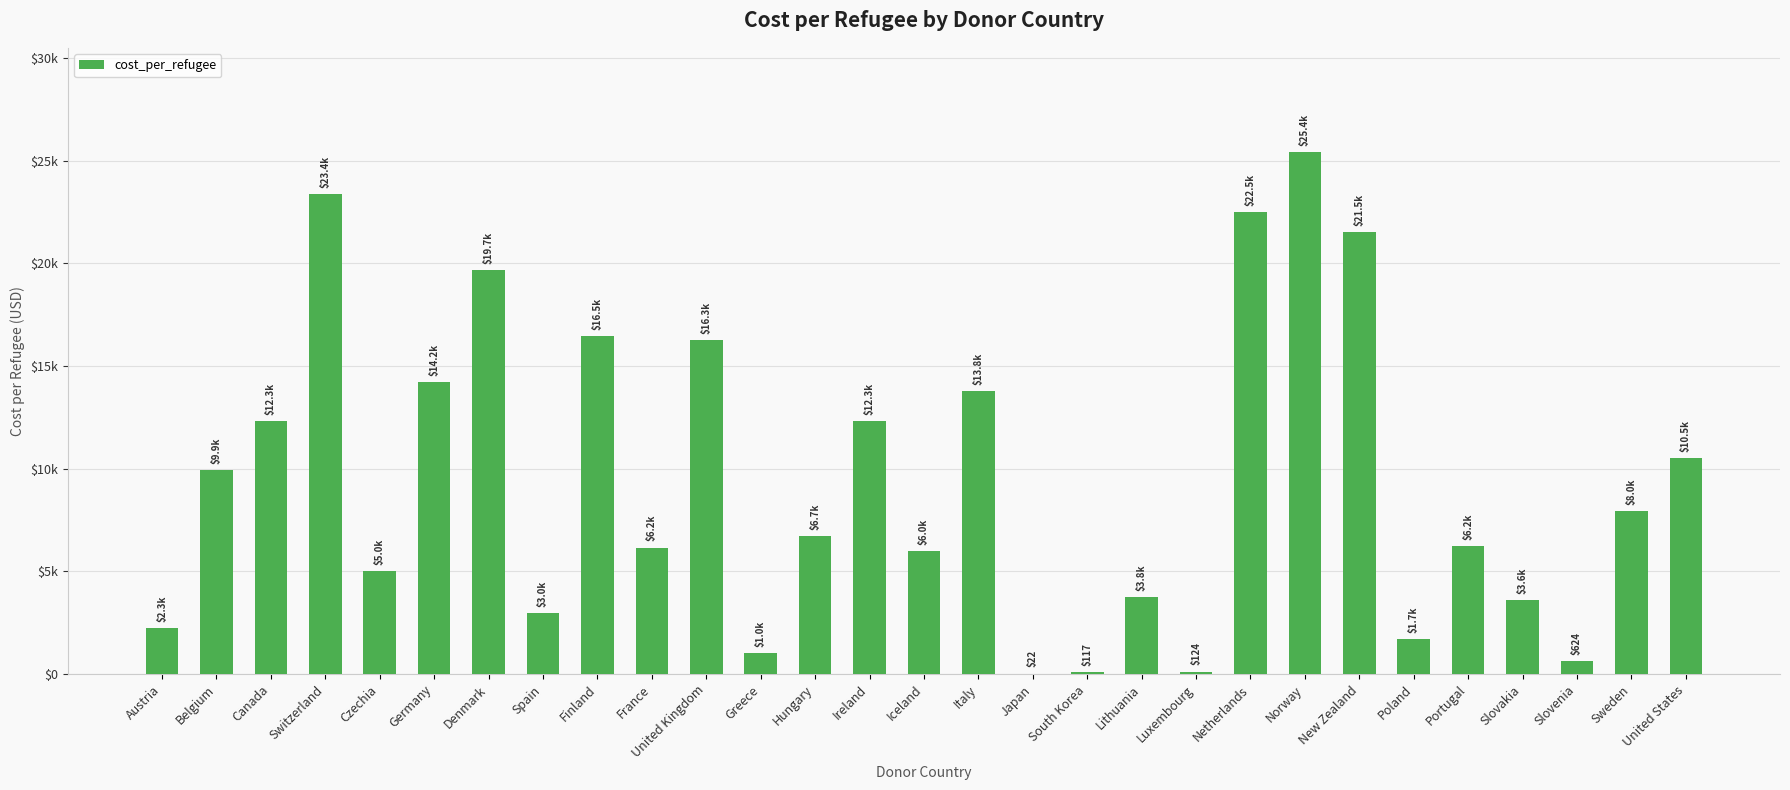

True or false: the data shows 1457.8 at Slovakia.

False